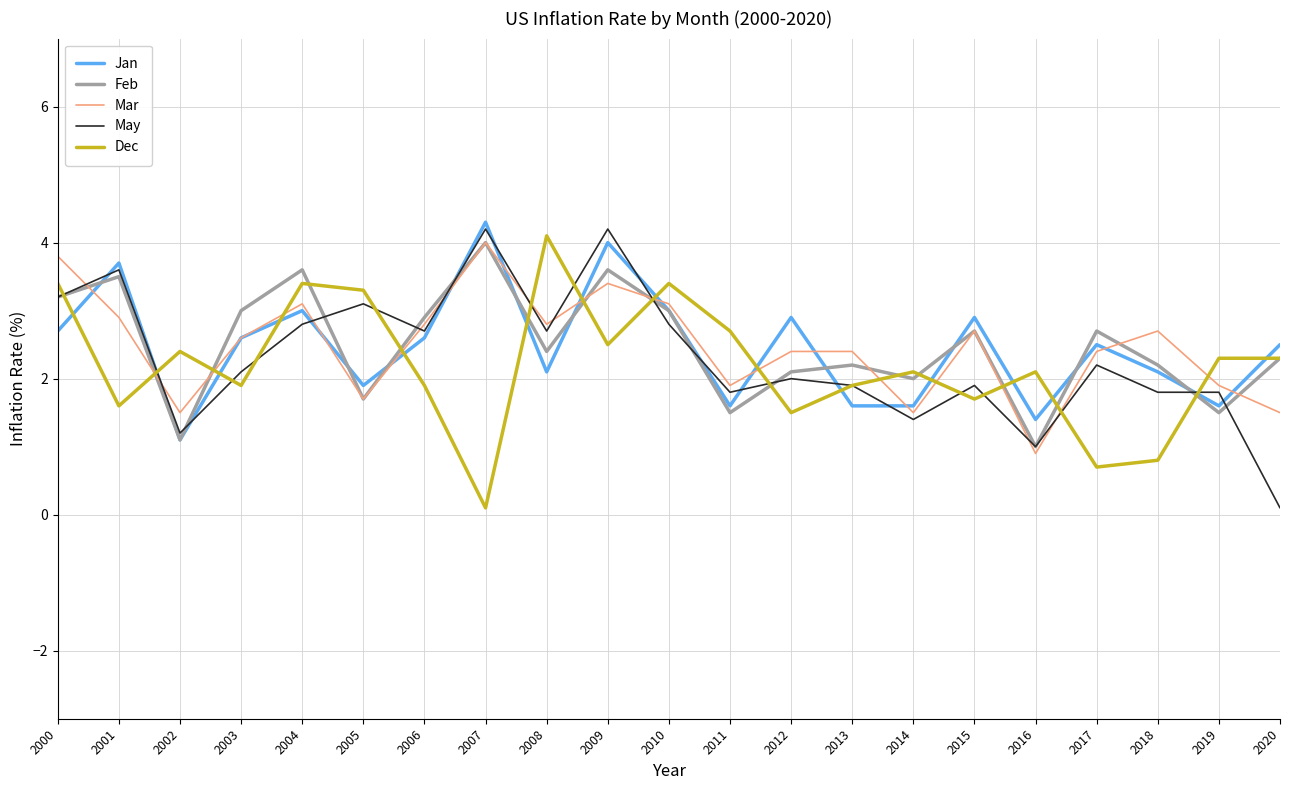

True or false: Mar has a value of 3.8 at 2000.

True